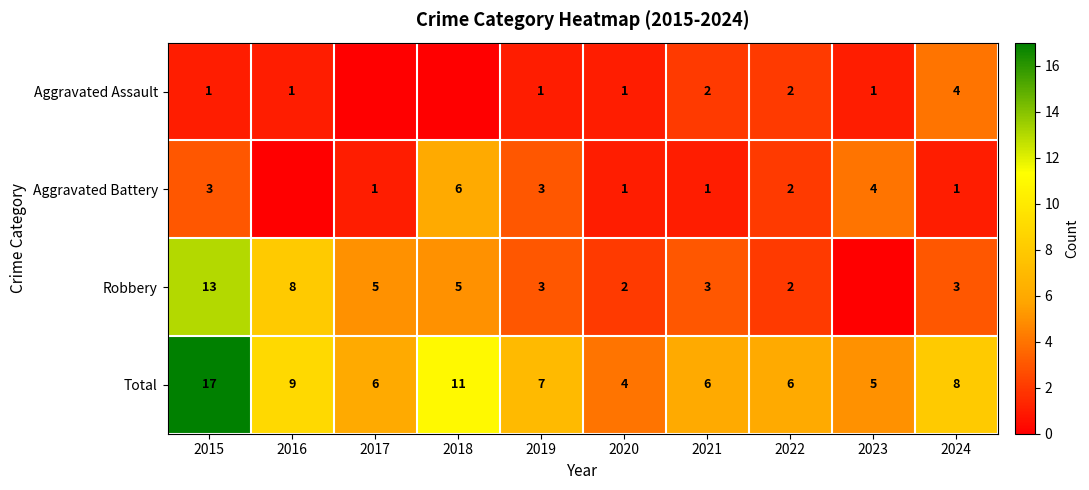

Rank the series at 2021 from highest to lowest value.

Total, Robbery, Aggravated Assault, Aggravated Battery